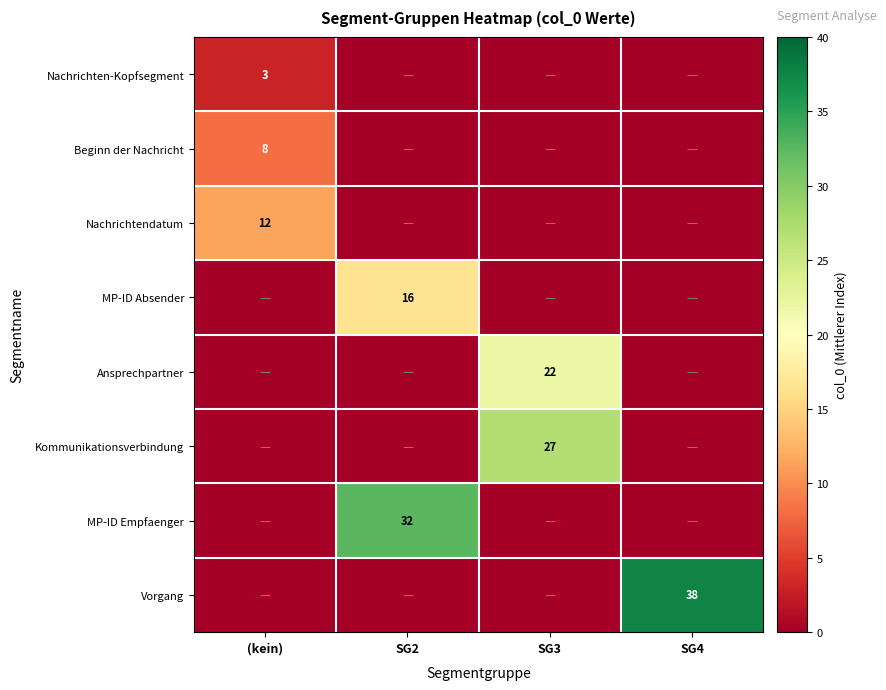

Is the value of Kommunikationsverbindung at SG3 greater than the value of Nachrichtendatum at (kein)?

Yes